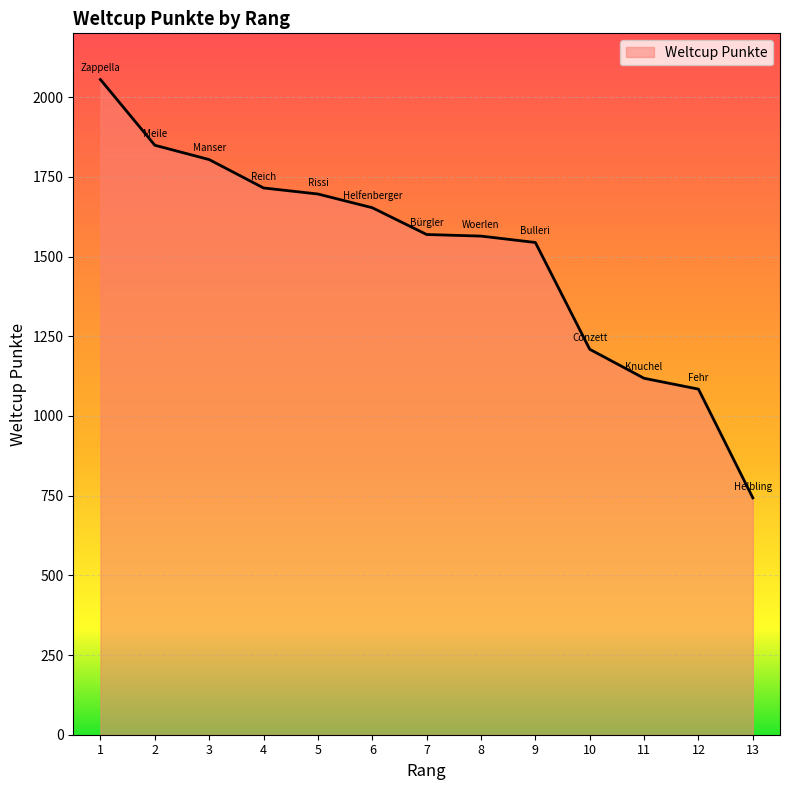

Which label corresponds to the smallest value in the chart?

13